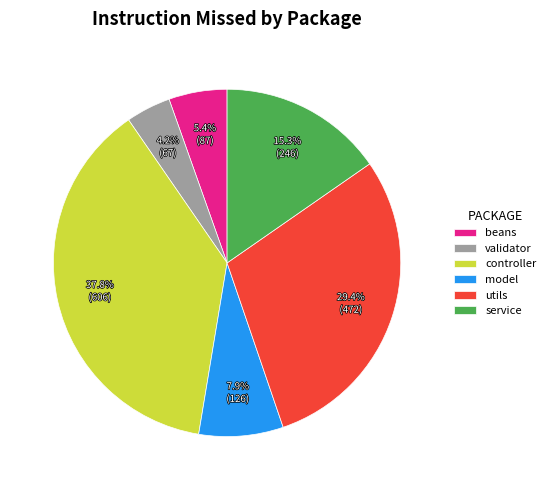

To the nearest percent, what is the difference between the largest and smallest slice percentages?

34%